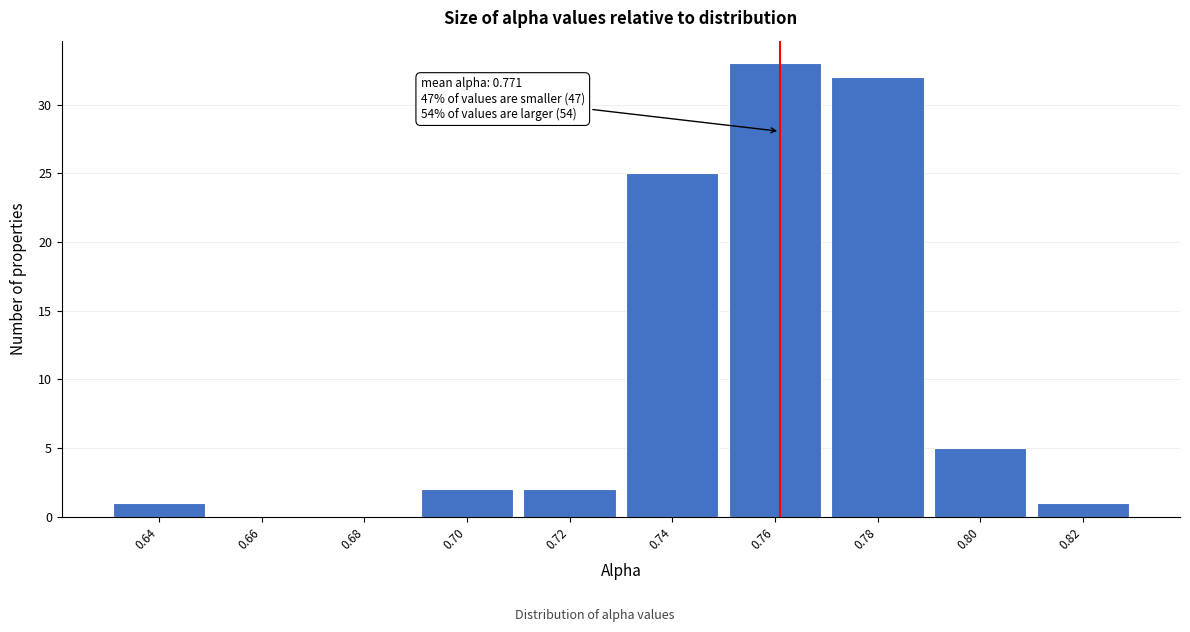

Reading left to right, extract all data points from this chart.

0.64=1	0.66=0	0.68=0	0.70=2	0.72=2	0.74=25	0.76=33	0.78=32	0.80=5	0.82=1